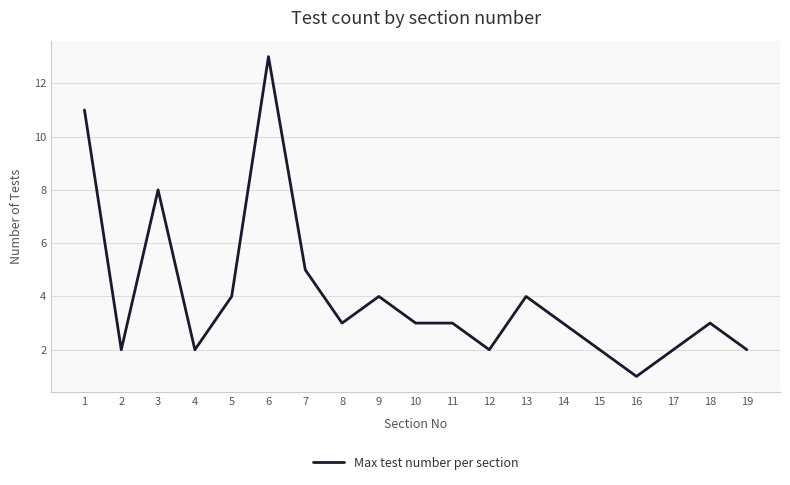

Which category has the highest value across all series?

6